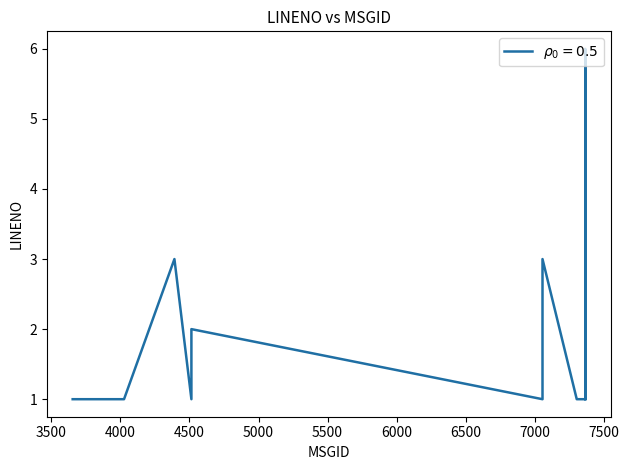

Where is the data nearest to the value 3?

4391.0